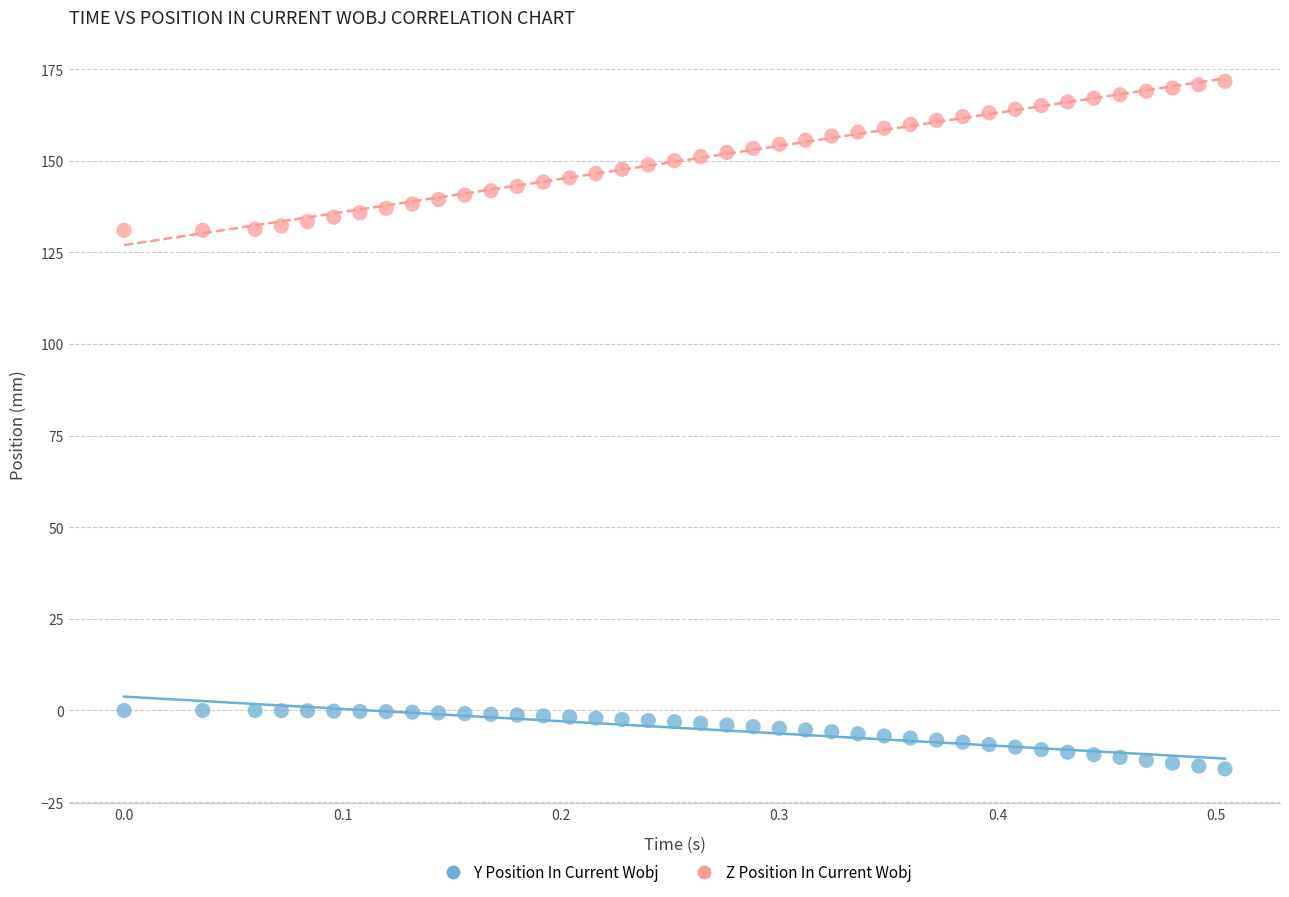

What are all the series names shown in the legend?

Y Position In Current Wobj, Z Position In Current Wobj